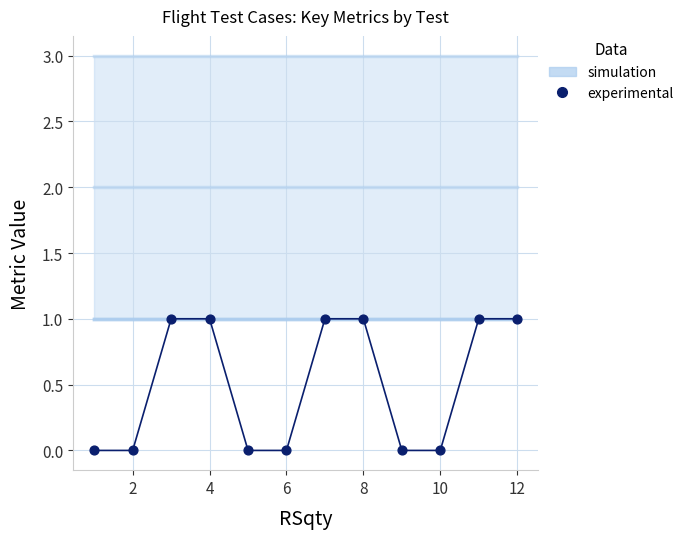

Which series reaches the maximum Y coordinate?

simulation